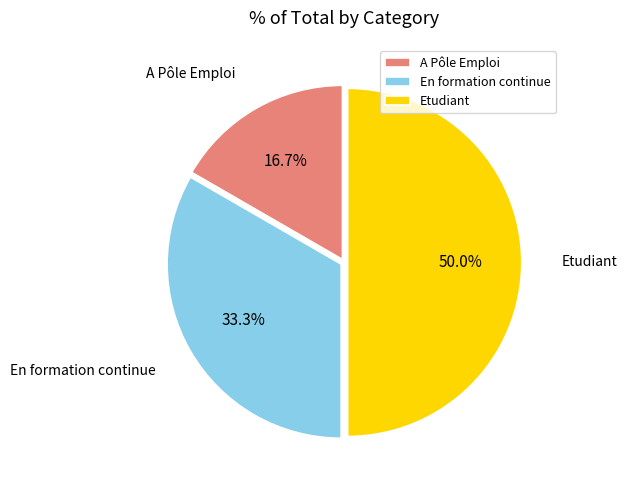

The Etudiant slice represents 50% of the pie. True or false?

True